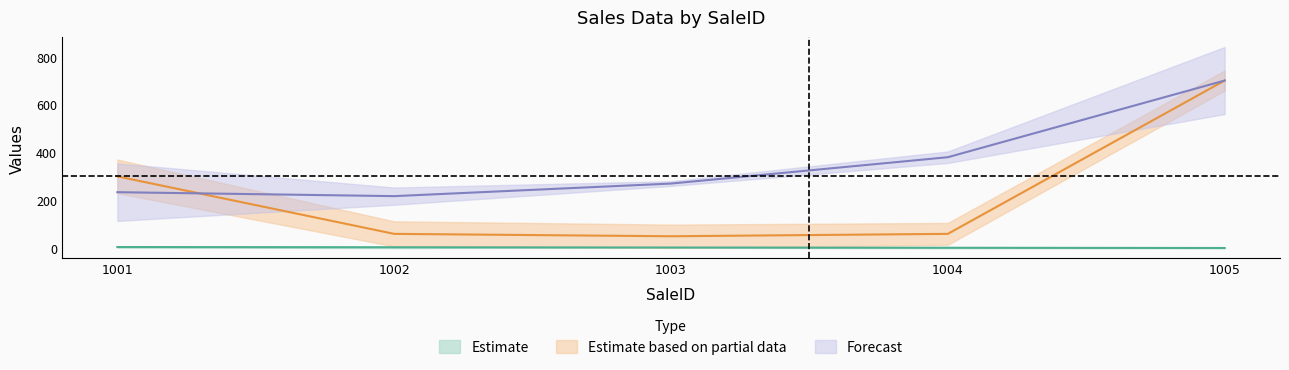

What is the minimum value for Average Sales?

217.5